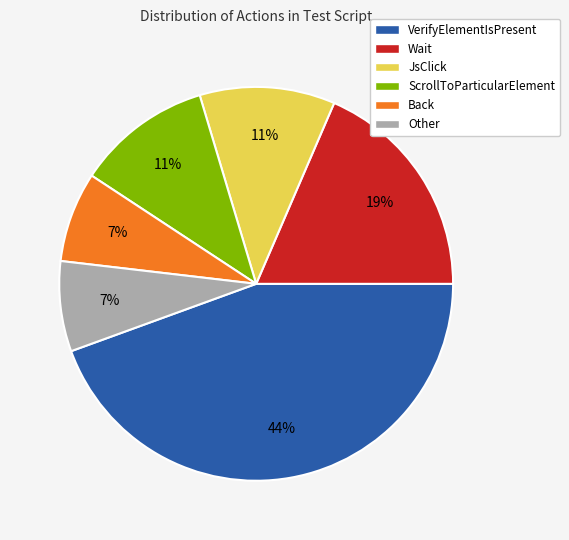

Which has a higher value, ScrollToParticularElement or Other?

ScrollToParticularElement